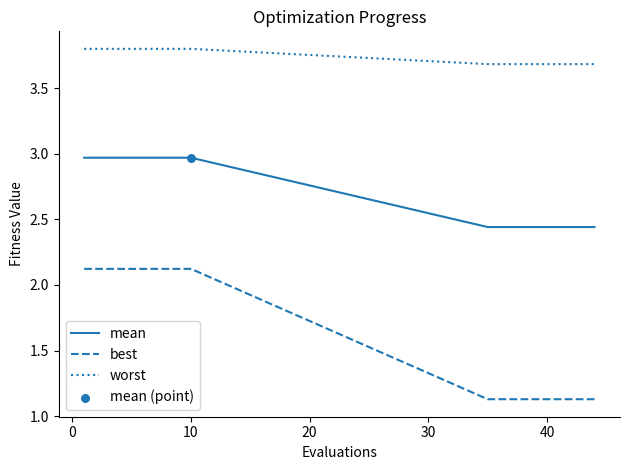

What is the difference between the maximum and minimum values in the best series?

1.0